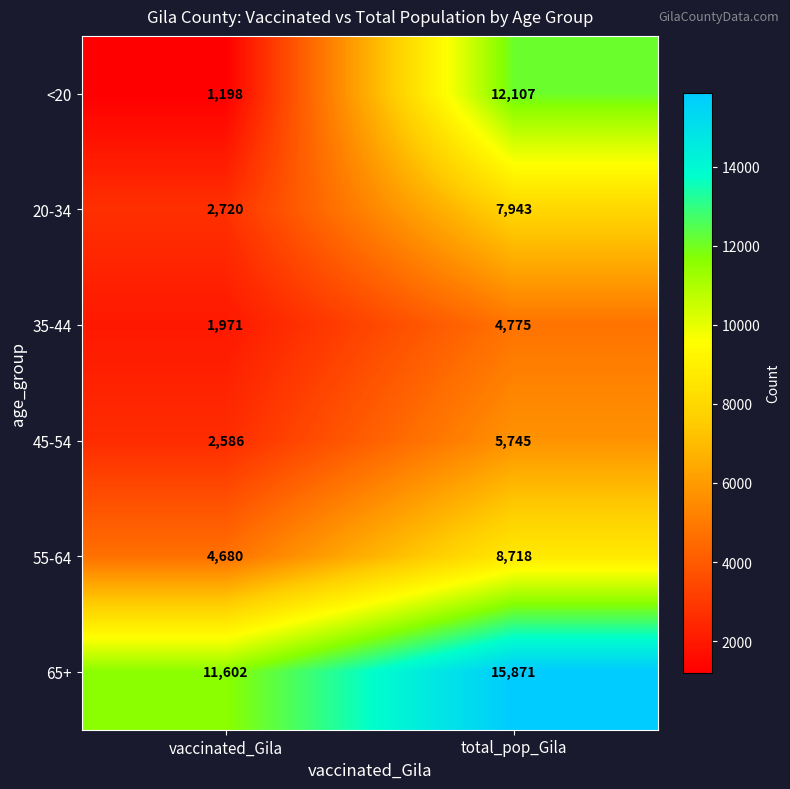

At which category is the sum across all series the highest?

total_pop_Gila